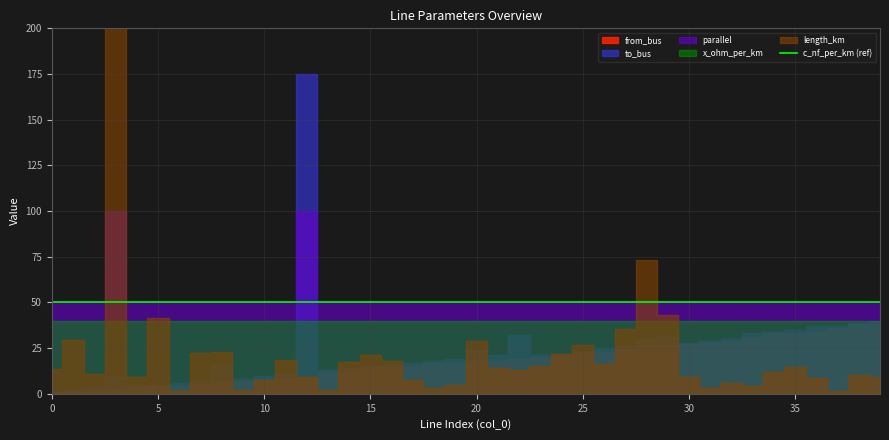

What is the sum of all c_nf_per_km values?

10440.0